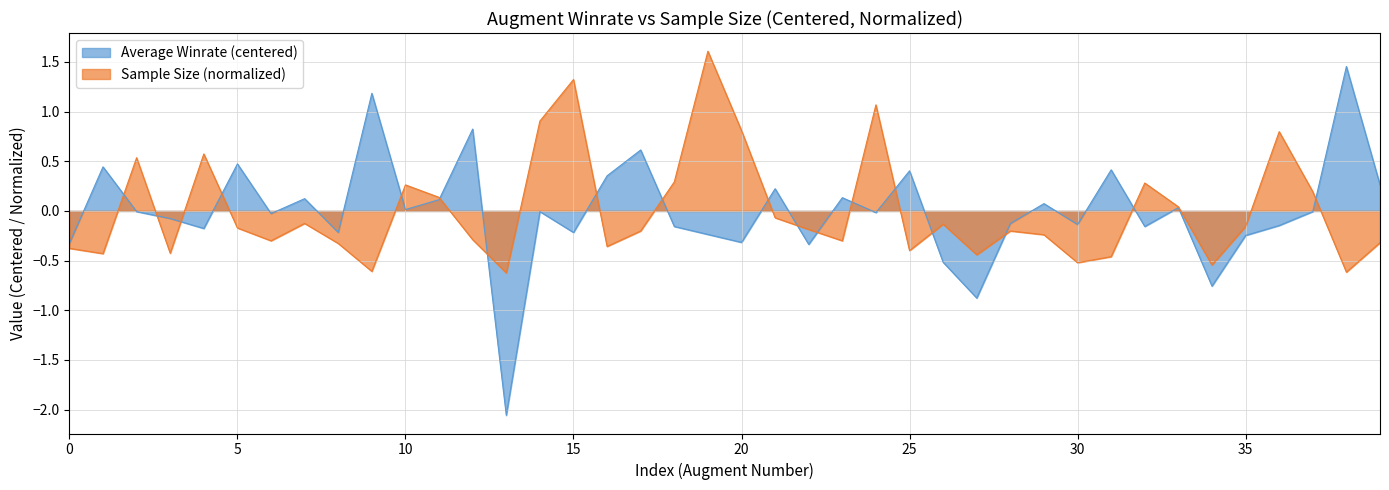

What is the label of the 32nd point from the right?

Buried Treasures I